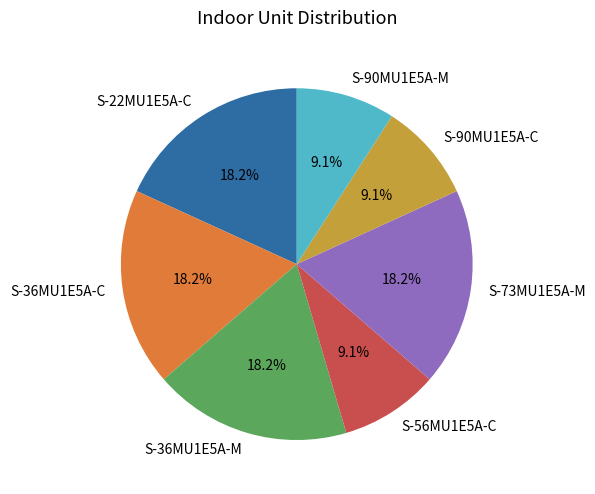

To the nearest percent, what percentage of the pie is S-36MU1E5A-C?

18%